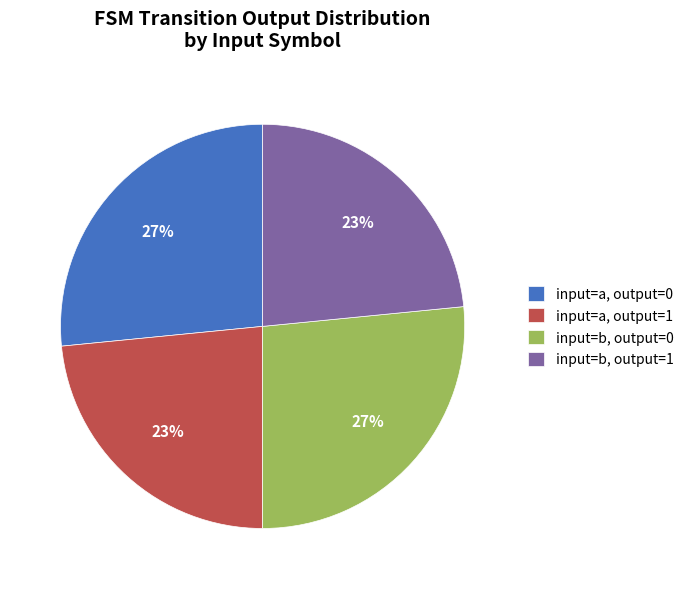

Is it true that input=a, output=1 is 23% of the pie?

True